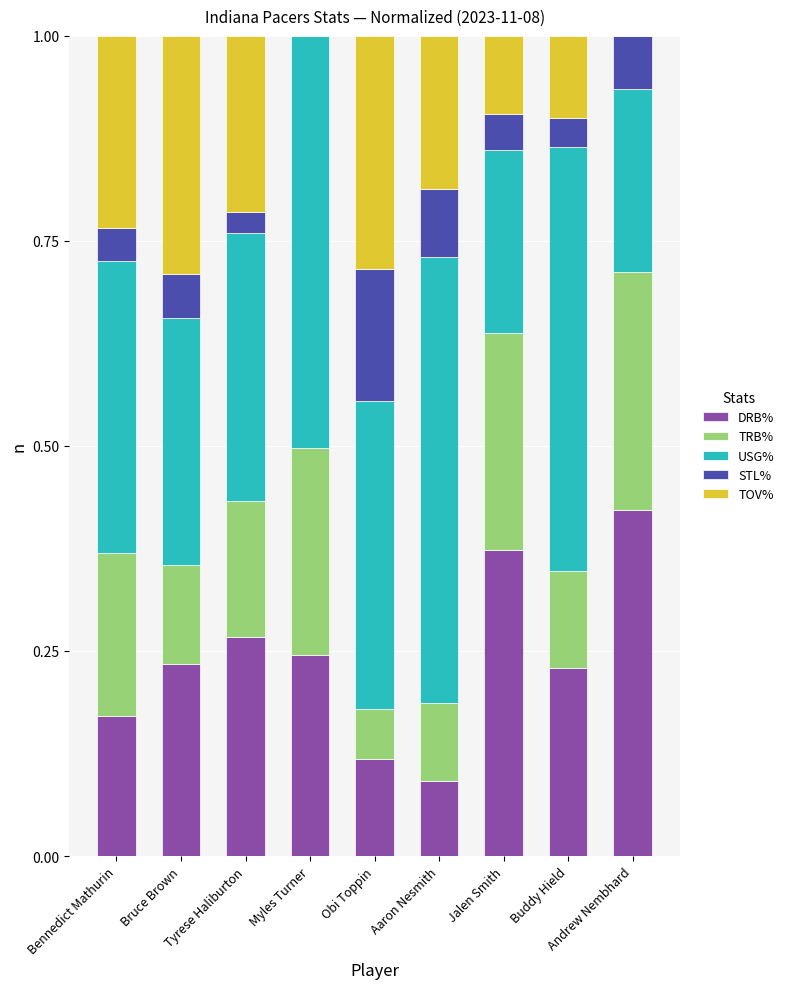

Which category has the highest value in the DRB% series?

Andrew Nembhard